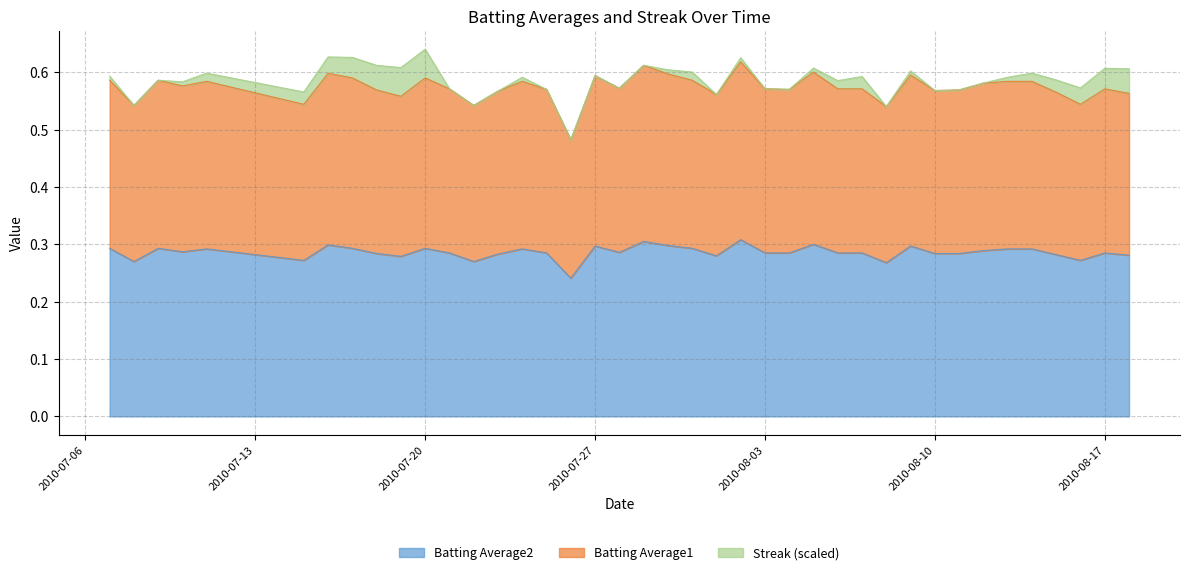

At how many categories does at least one series exceed 0?

40